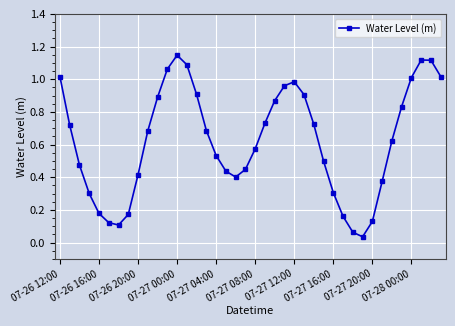

True or false: the data has more than 0 interior local peaks.

True